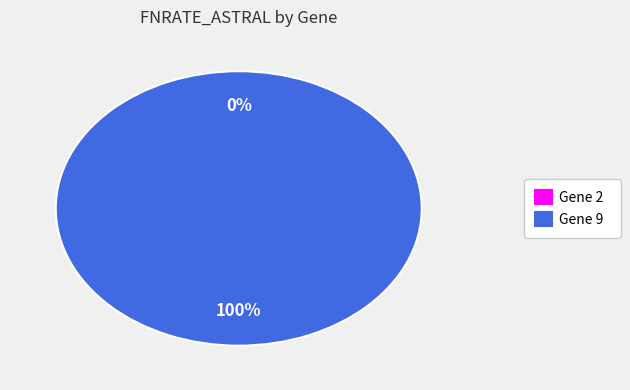

Count the number of slices in the pie.

2